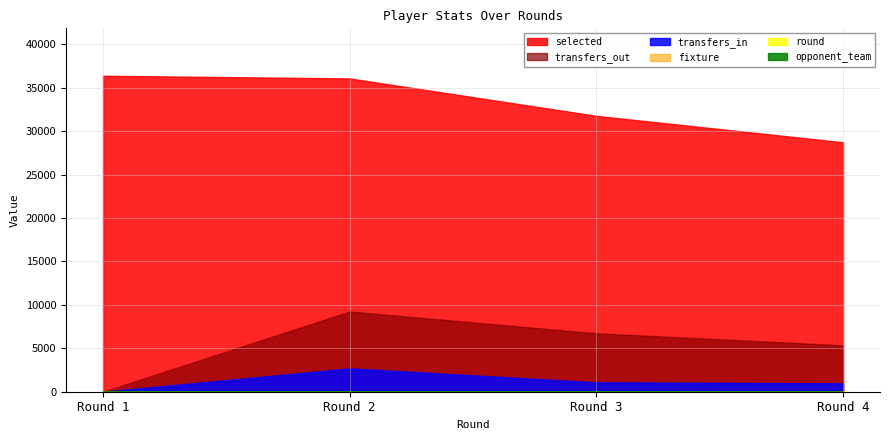

True or false: round and opponent_team cross at least once.

False